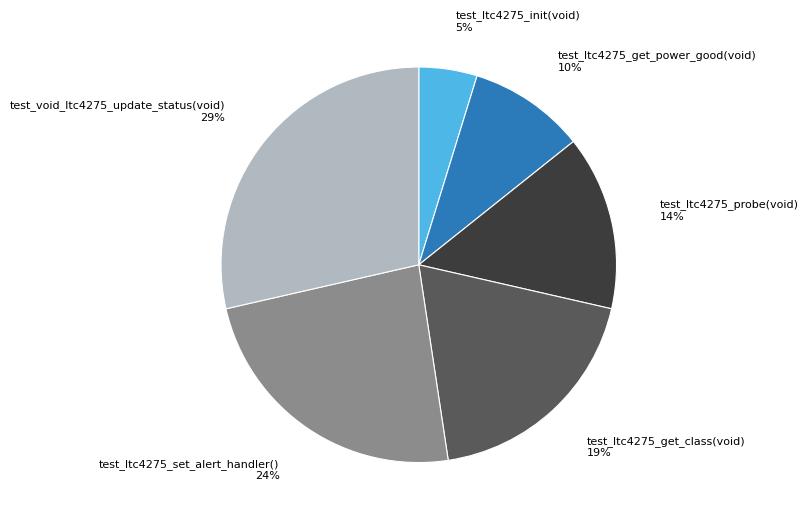

How many slices are in this pie chart?

6